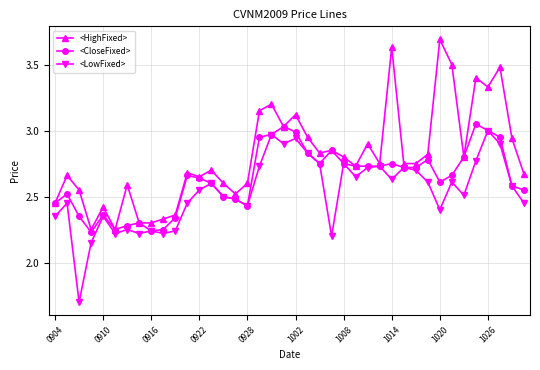

Which series has the largest range (max minus min)?

<HighFixed>